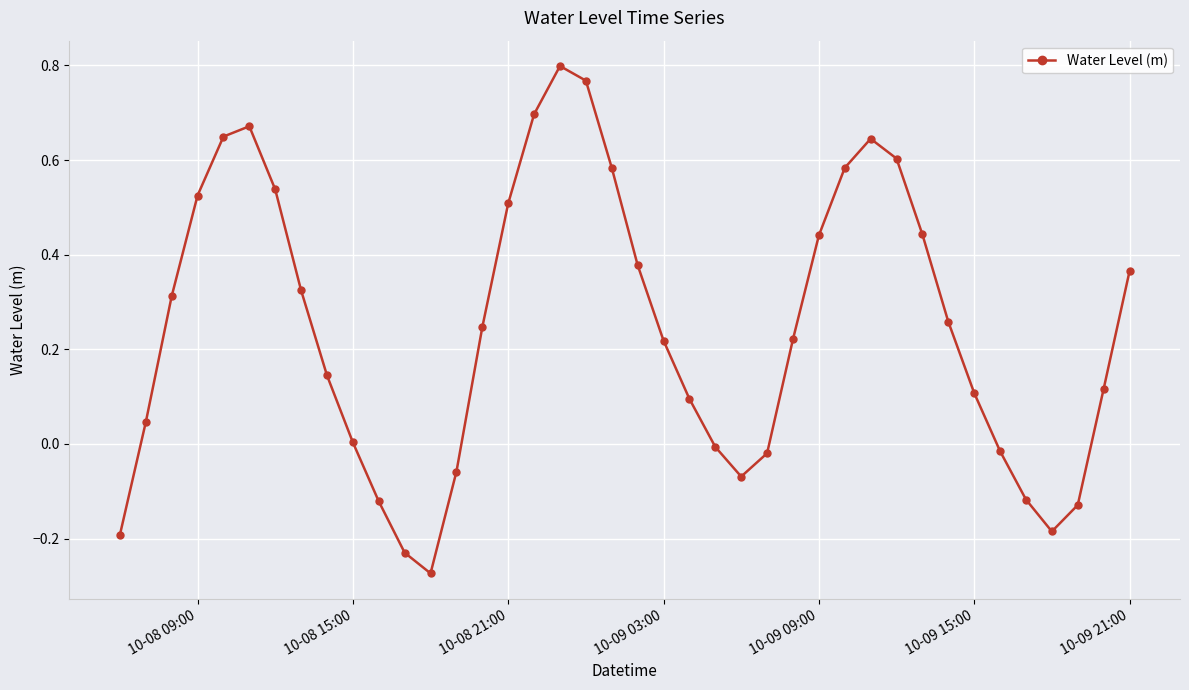

How many interior local valleys (lower than both neighbors) does the data have?

3